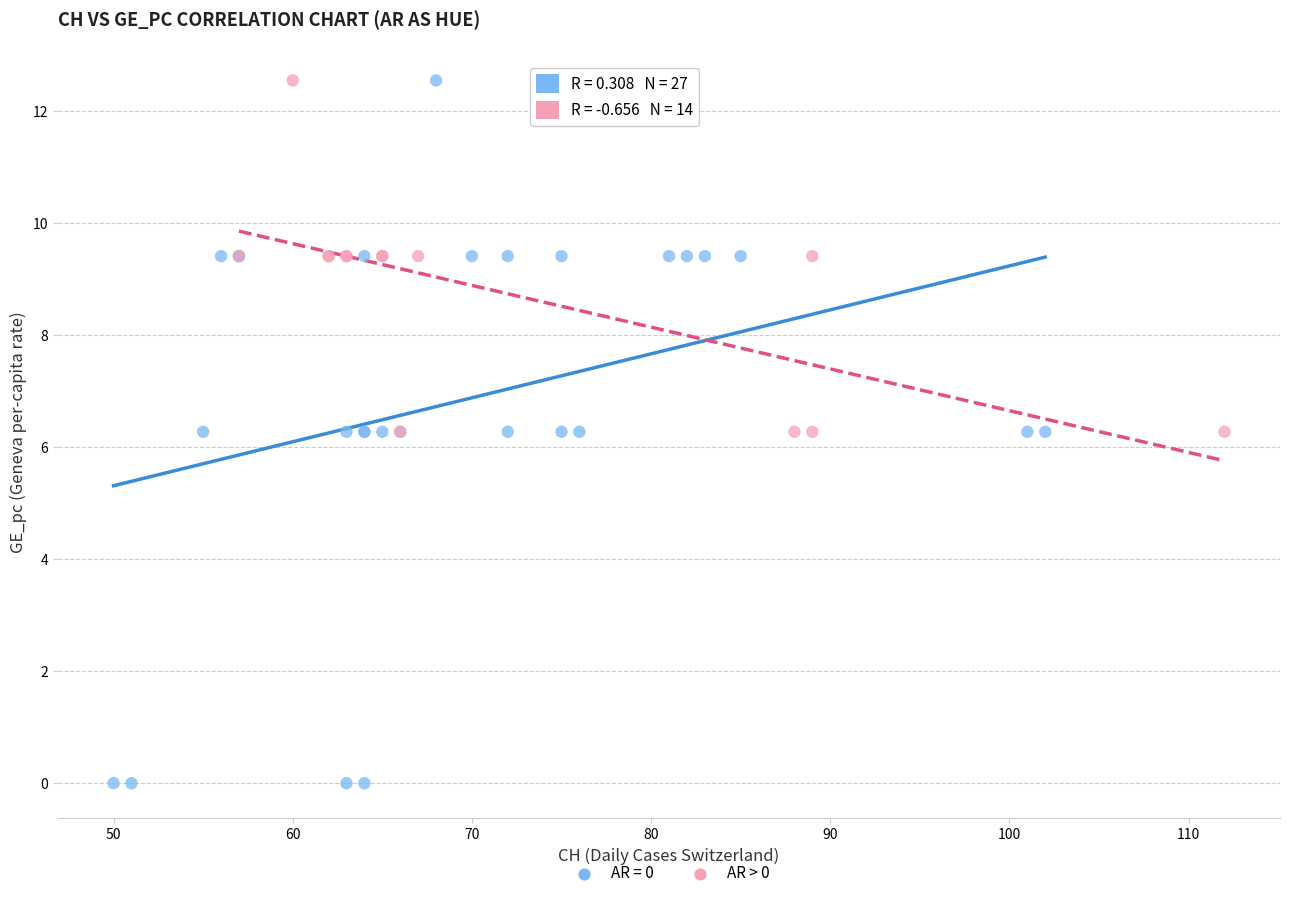

Which series has the largest Y range (max minus min)?

AR = 0